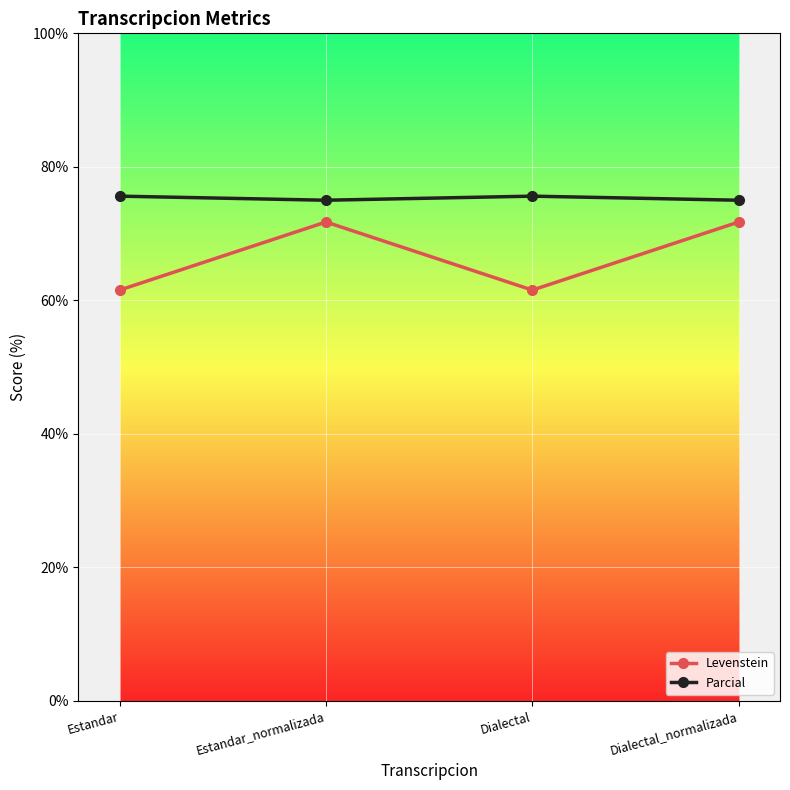

What is the difference between the second highest and second lowest values in the Parcial series?

0.6